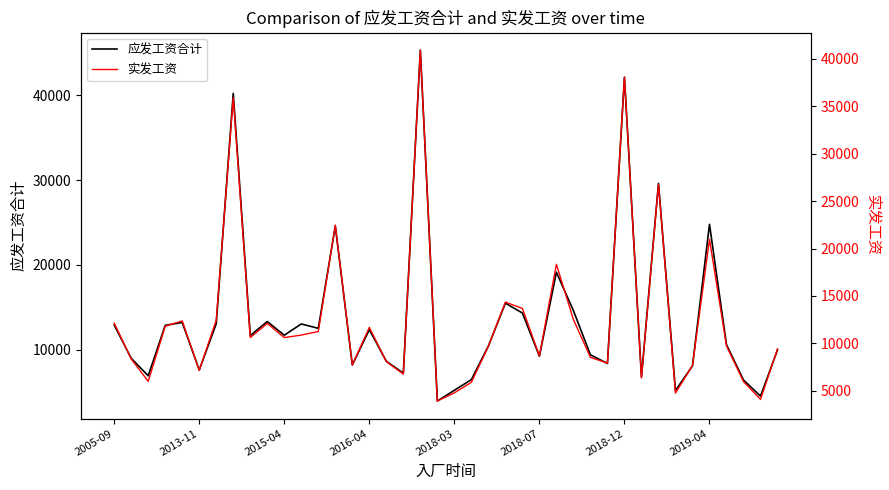

True or false: 应发工资合计 and 实发工资 intersect in this chart.

False